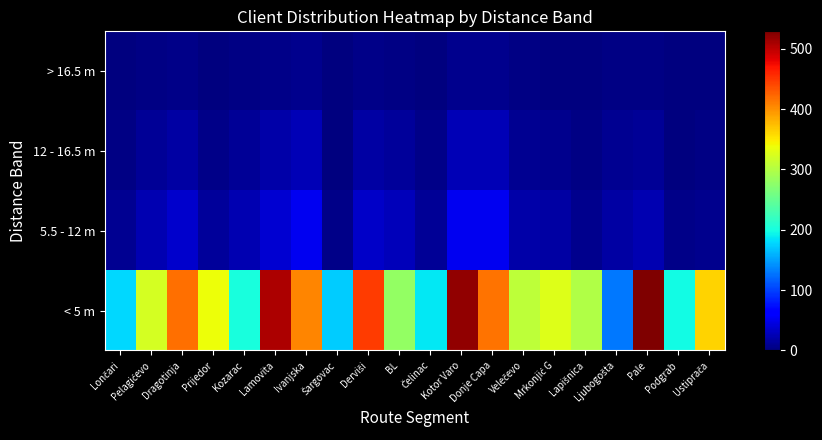

Between Čelinac and Mrkonjić G, which series saw the biggest shift?

< 5 m